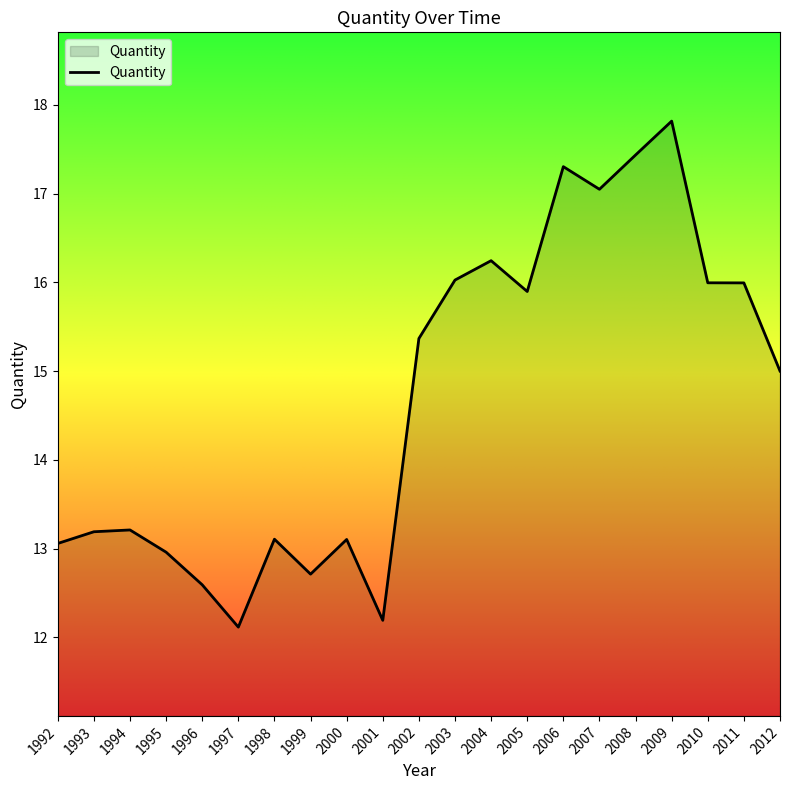

What is the sum of all values?

308.4